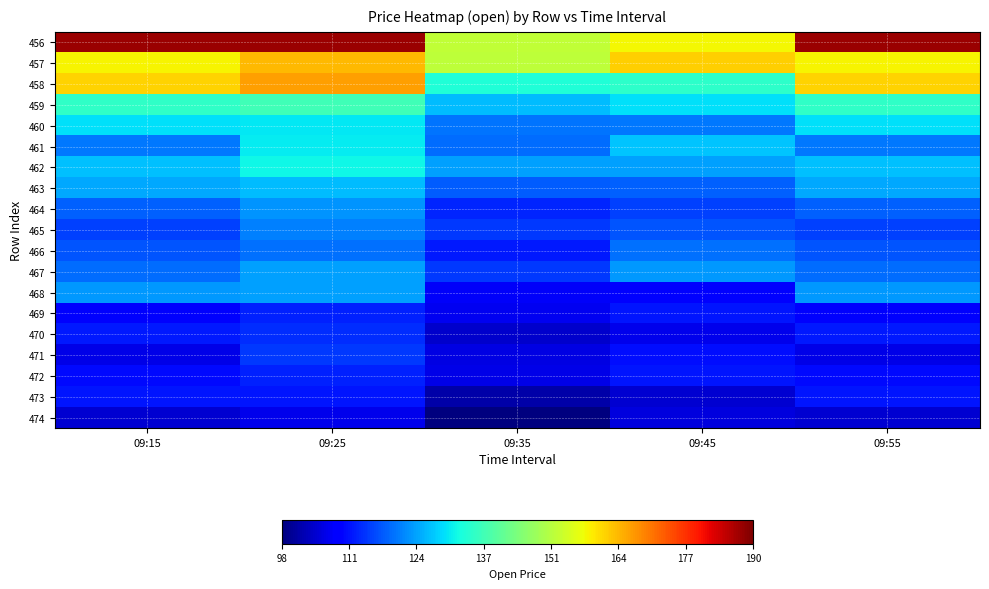

At which category is the sum across all series the highest?

09:25